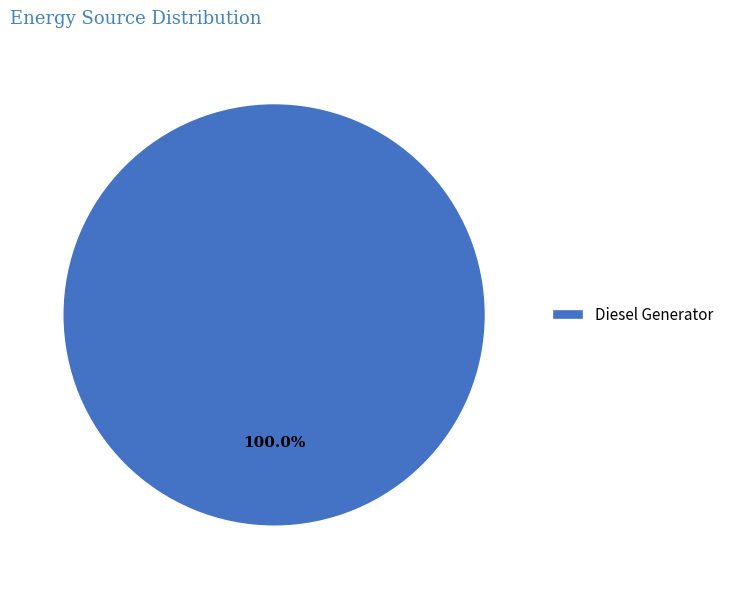

Rank the categories by value from highest to lowest.

Diesel Generator